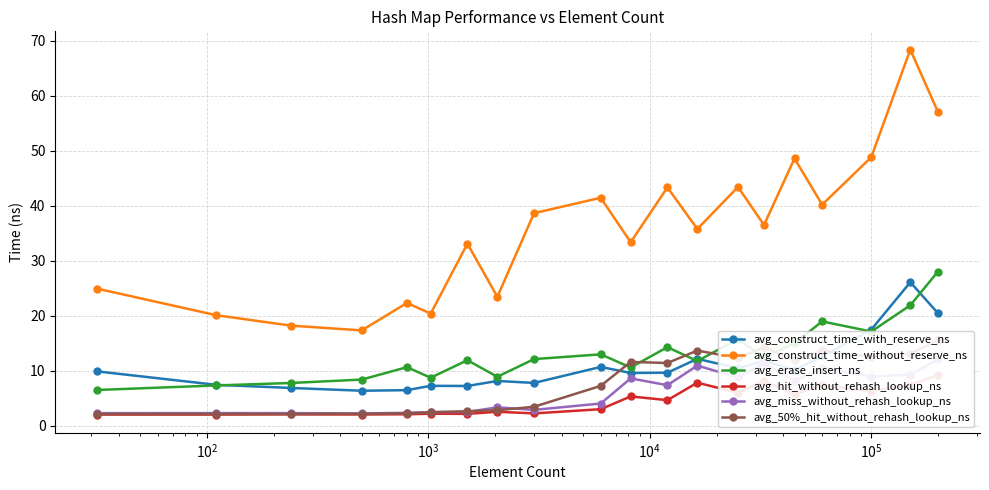

True or false: avg_construct_time_with_reserve_ns and avg_construct_time_without_reserve_ns cross at least once.

False